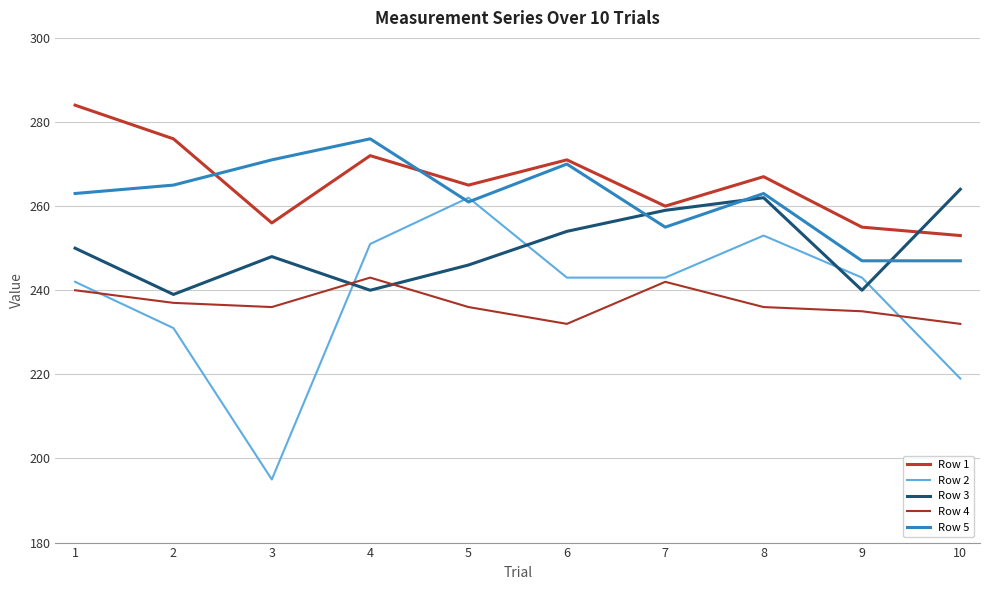

Is this an area chart (filled region under the line)?

No